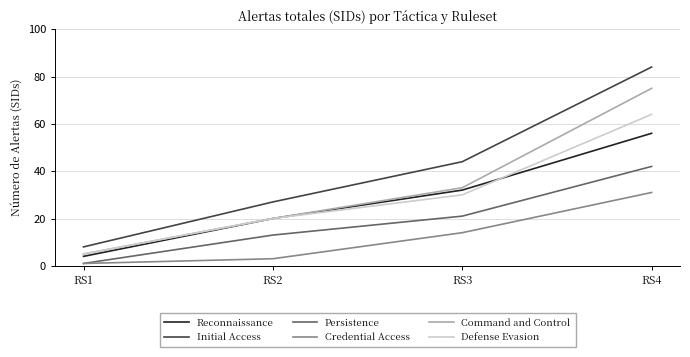

Reading left to right, extract all data points from this chart.

Reconnaissance: RS1=4	RS2=20	RS3=32	RS4=56
Initial Access: RS1=8	RS2=27	RS3=44	RS4=84
Persistence: RS1=1	RS2=13	RS3=21	RS4=42
Credential Access: RS1=1	RS2=3	RS3=14	RS4=31
Command and Control: RS1=5	RS2=20	RS3=33	RS4=75
Defense Evasion: RS1=5	RS2=20	RS3=30	RS4=64